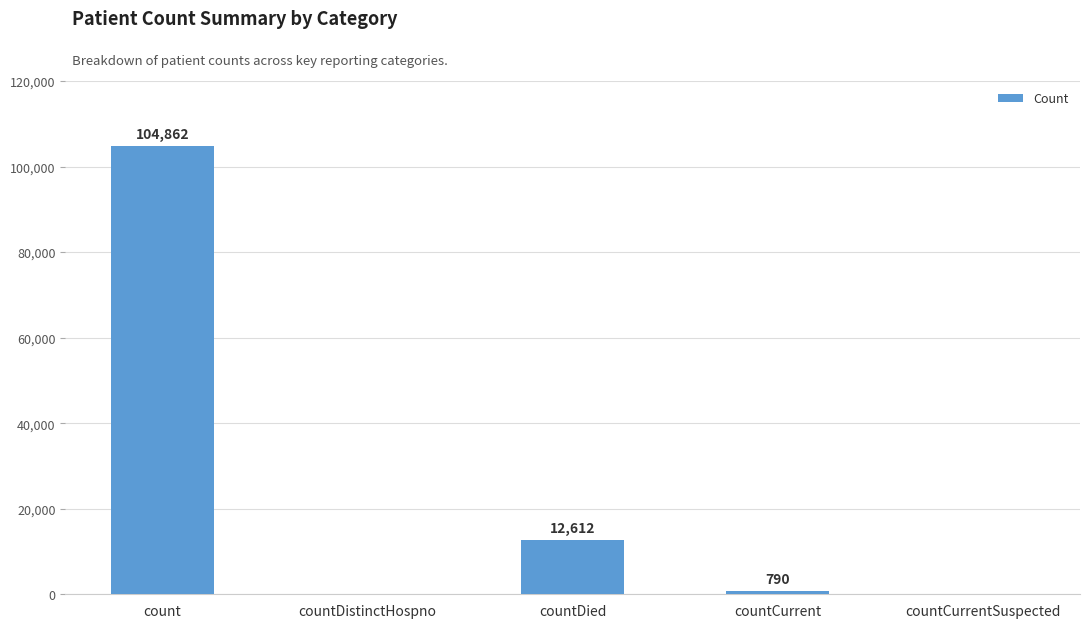

At which category does the chart reach its peak across all series?

count